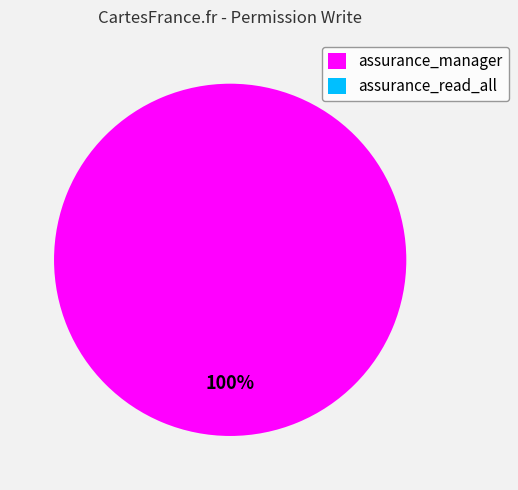

True or false: assurance_manager accounts for 100% of the total.

True